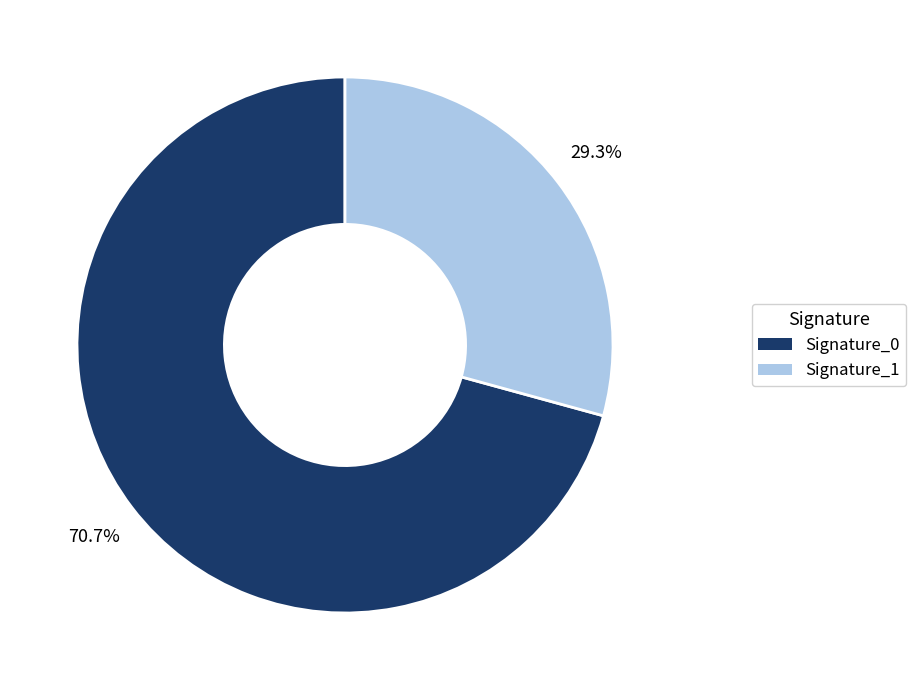

Is there any slice that represents more than half of the pie?

Yes